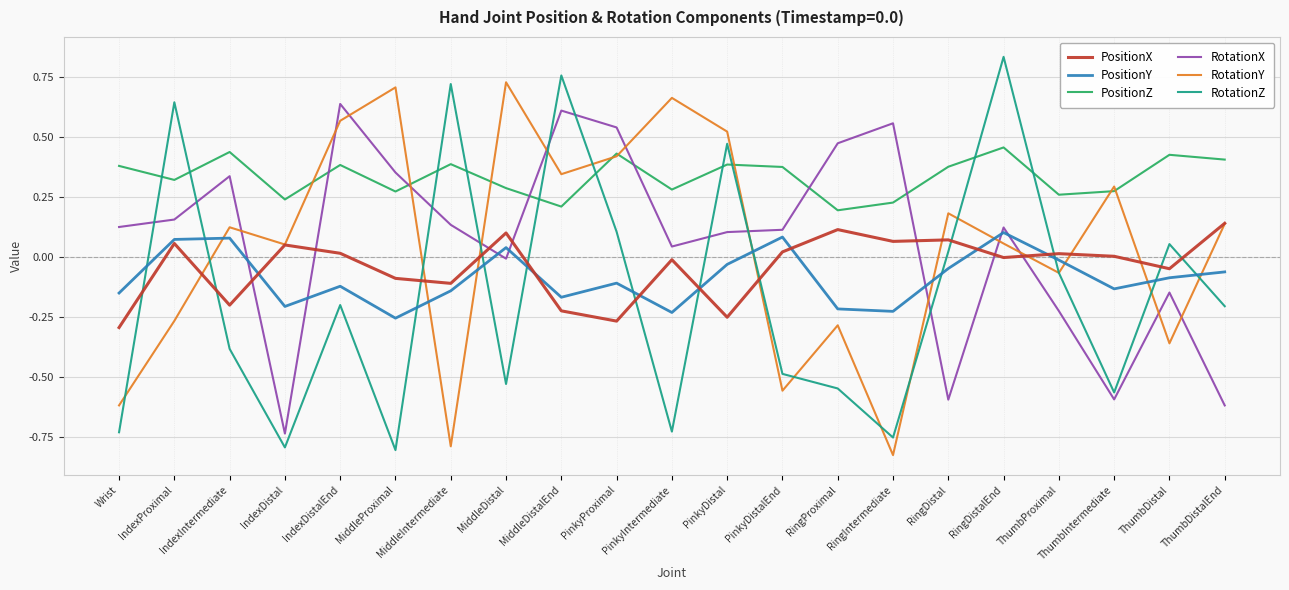

The PositionZ series shows 0.2 at PinkyDistal. True or false?

False